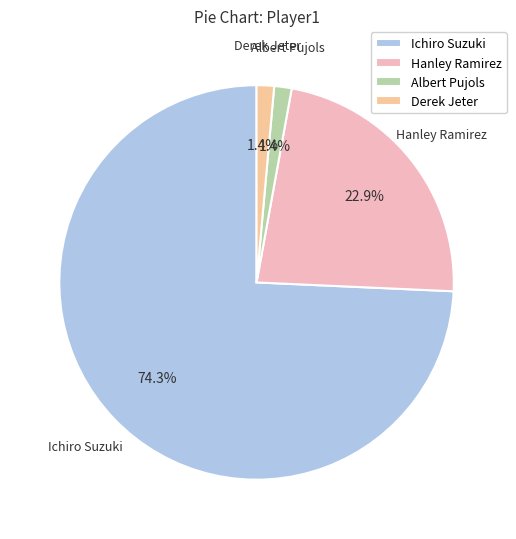

To the nearest percent, what is the combined percentage of Albert Pujols and Ichiro Suzuki?

76%